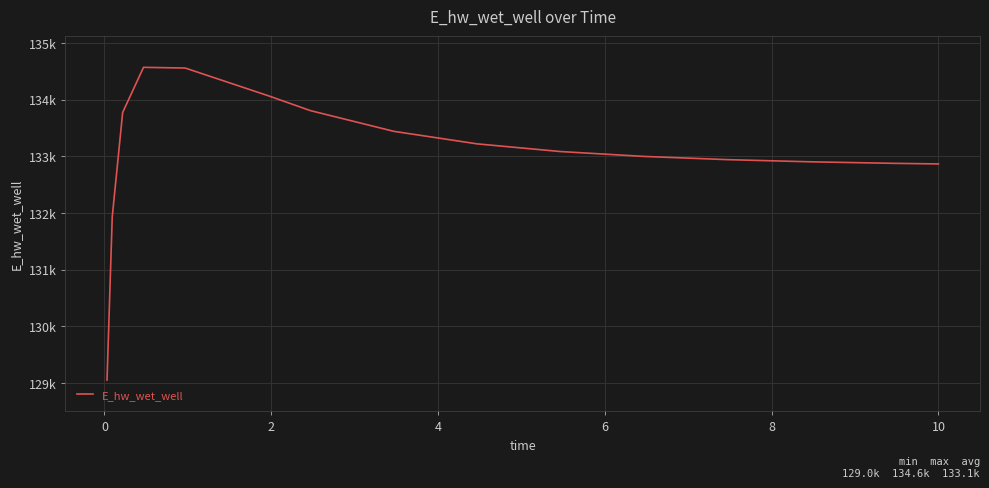

What is the maximum value shown in the chart?

134569.2